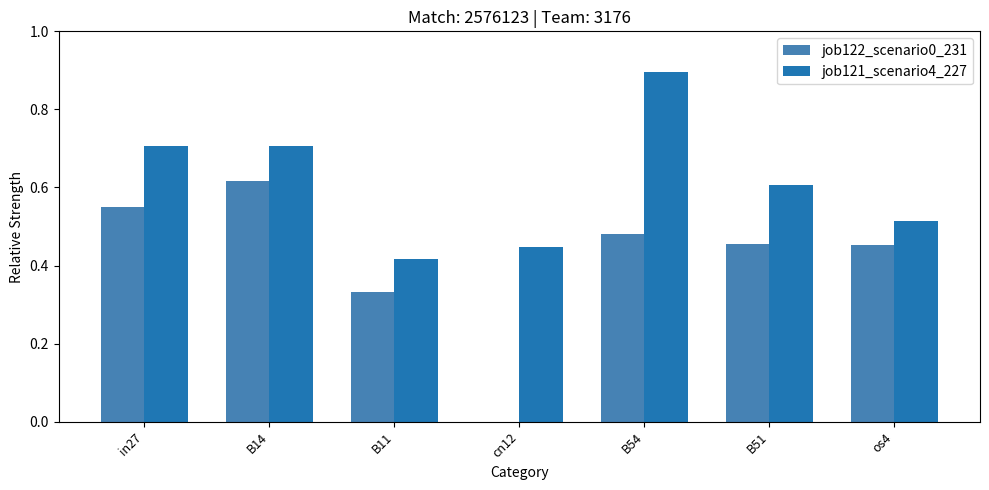

Read the job121_scenario4_227 value at in27.

0.7